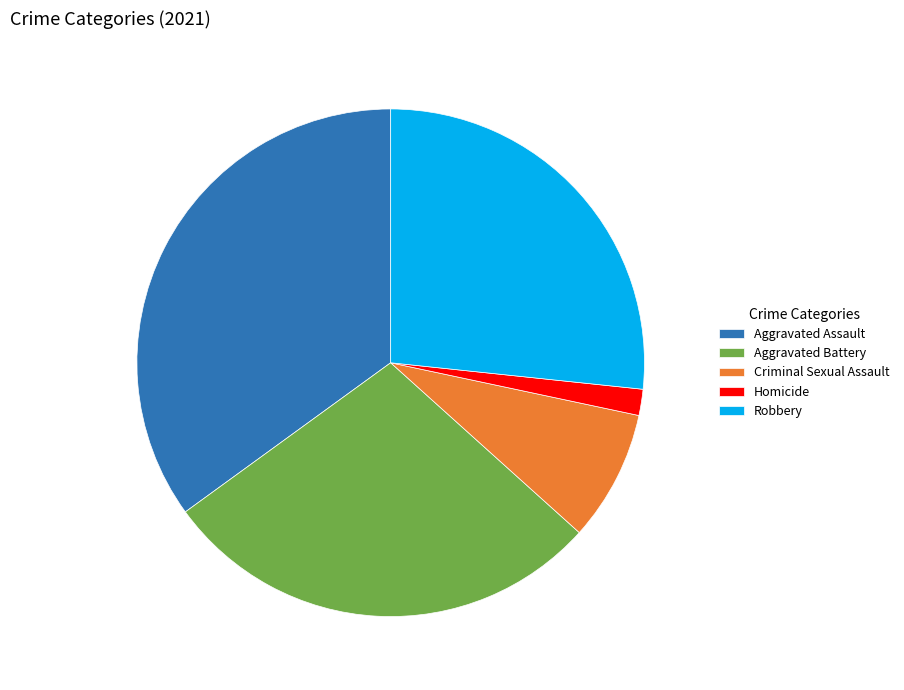

What is the largest slice in the pie chart?

Aggravated Assault